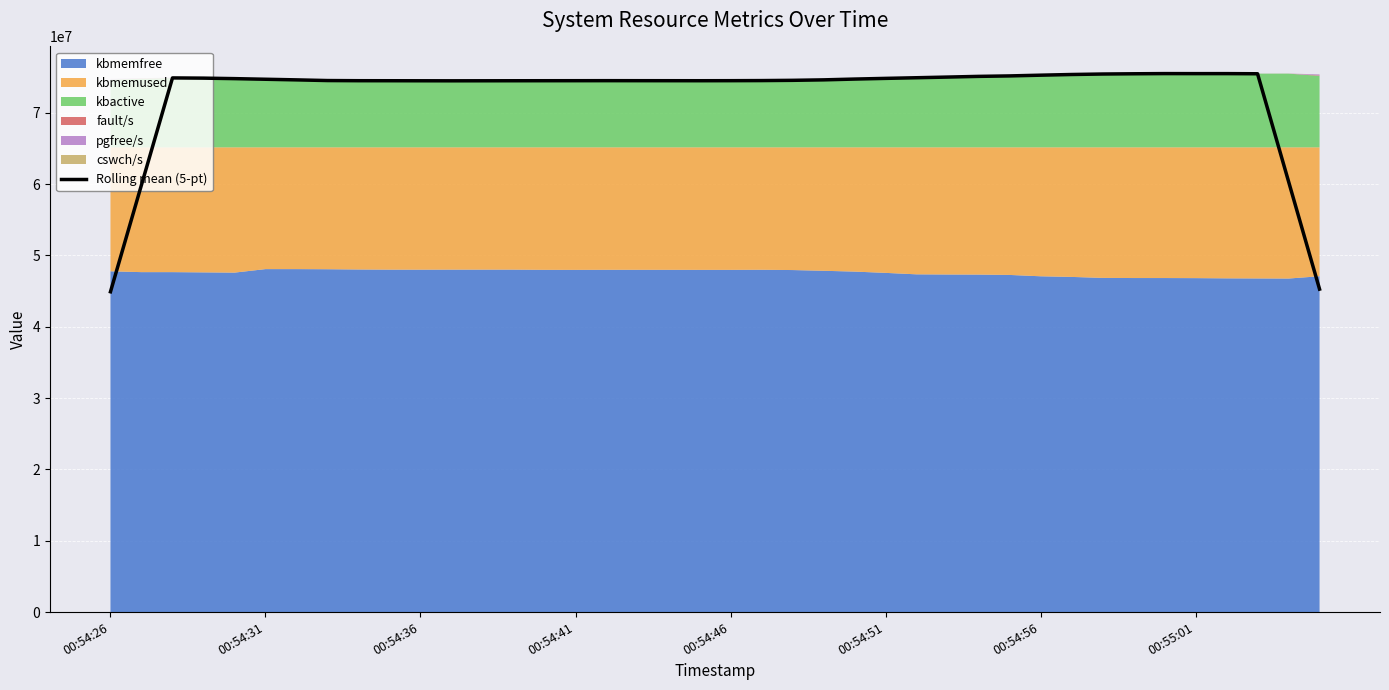

The value of Rolling mean (5-pt) at 00:54:26 is 44907469.2. True or false?

True